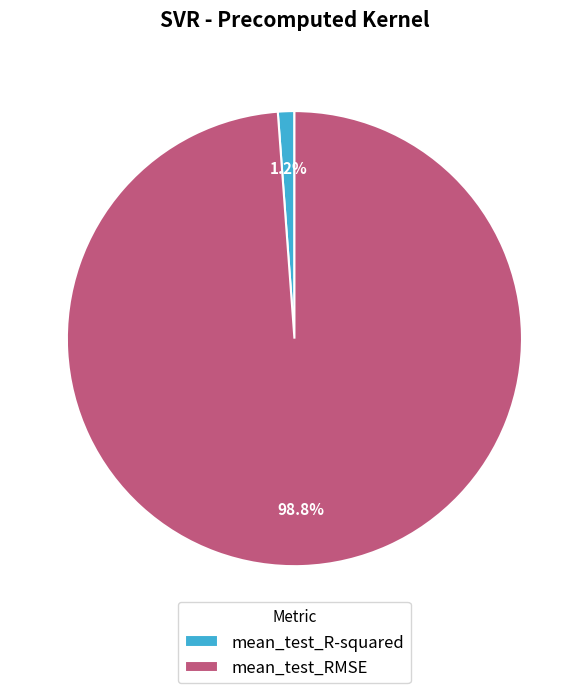

What percentage is the mean_test_R-squared slice, to the nearest percent?

1%